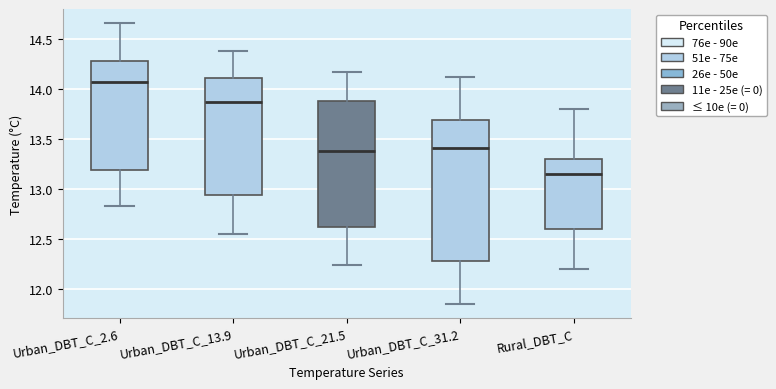

Reading left to right, transcribe this box plot: for each box, give where its median line is, the range the box spans, and where its two whiskers end, as read against the y-axis. The values are not printed on the chart, so give them approximately, as read against the axis.

Urban_DBT_C_2.6: median 14.05, box 13.20 to 14.30, whiskers 12.85 to 14.65
Urban_DBT_C_13.9: median 13.90, box 12.95 to 14.10, whiskers 12.55 to 14.40
Urban_DBT_C_21.5: median 13.40, box 12.60 to 13.90, whiskers 12.25 to 14.15
Urban_DBT_C_31.2: median 13.40, box 12.30 to 13.70, whiskers 11.85 to 14.10
Rural_DBT_C: median 13.15, box 12.60 to 13.30, whiskers 12.20 to 13.80